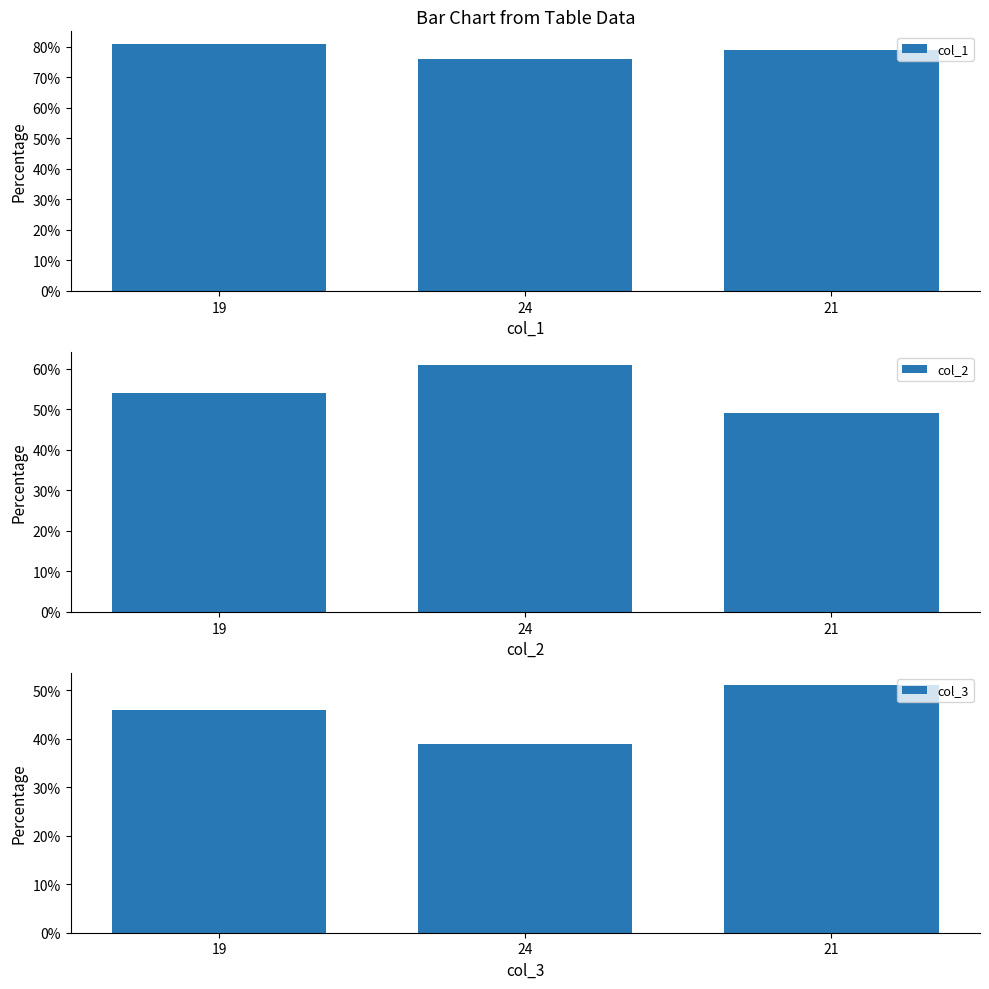

How many data points does each series have?

3